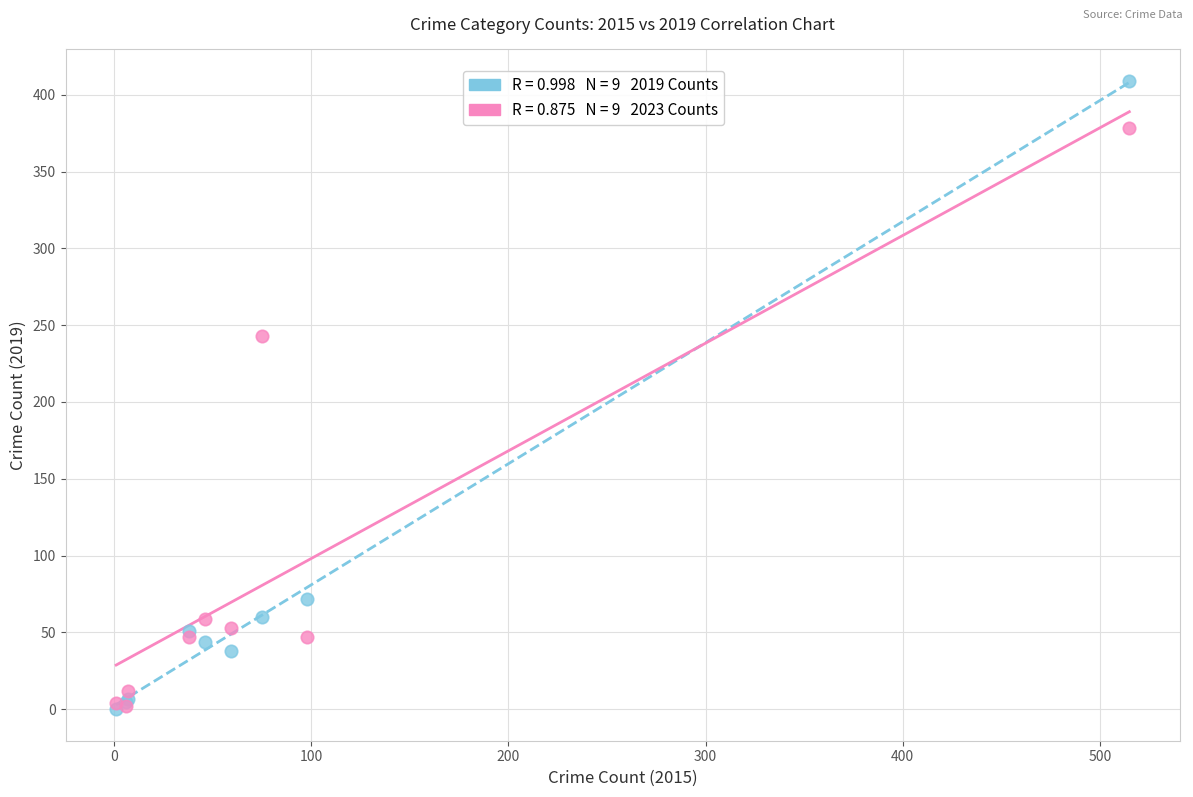

Across all series, what Y value is closest to 204?

243